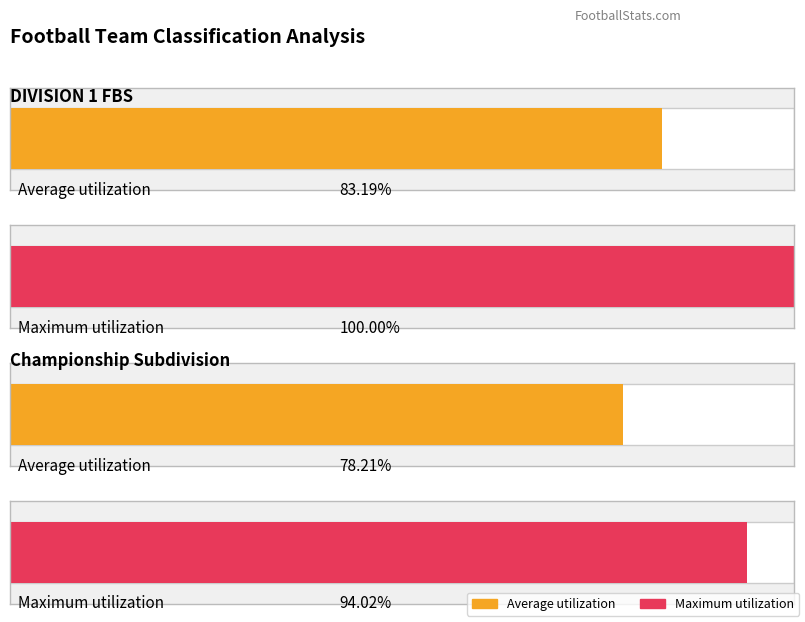

Reading right to left, extract all data points from this chart.

Average utilization: Championship Subdivision=78.2	DIVISION 1 FBS=83.2
Maximum utilization: Championship Subdivision=94.0	DIVISION 1 FBS=100.0